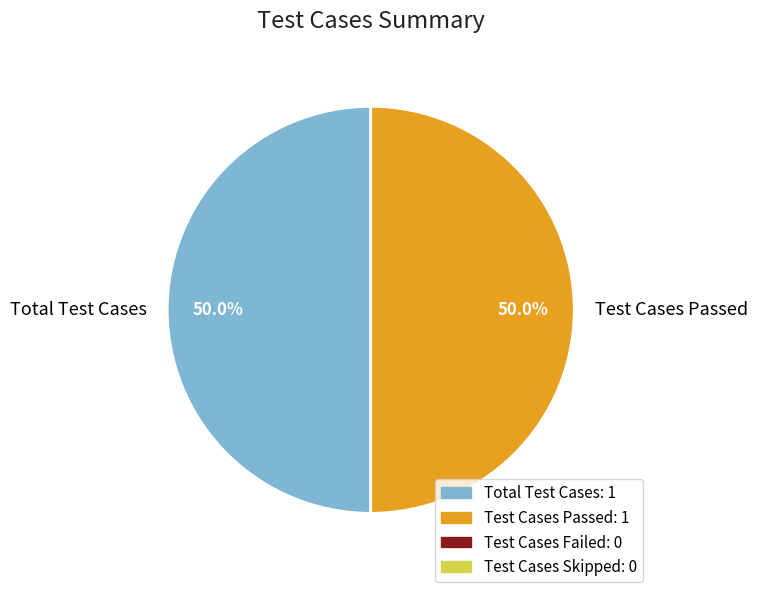

What percentage is NOT represented by Total Test Cases?

50.0%